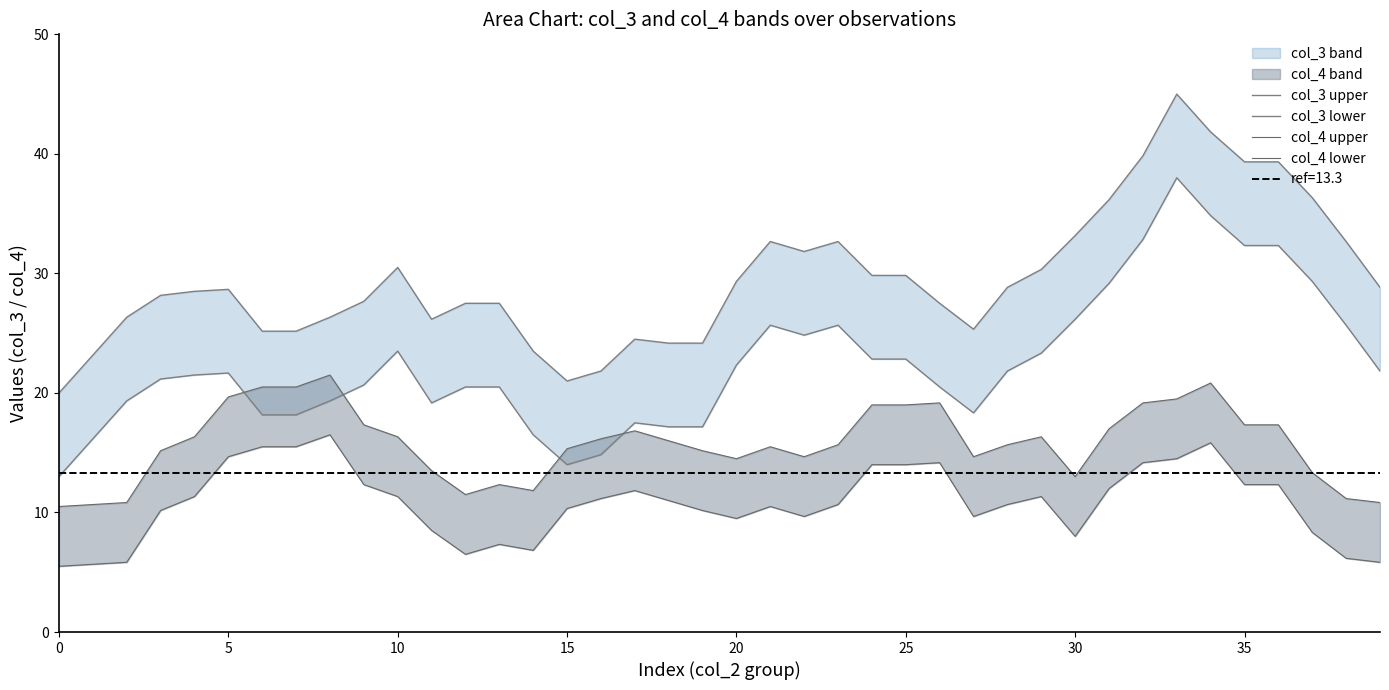

What is the difference between the highest and lowest values at 11?

17.7